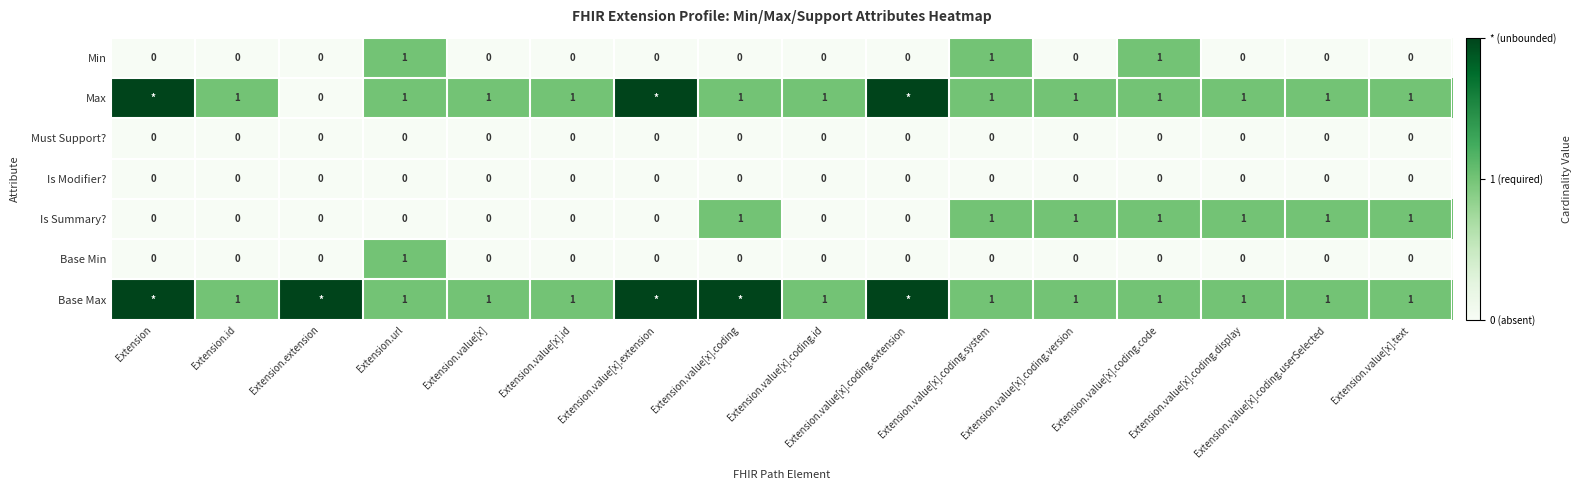

At how many categories does at least one series exceed 0?

16